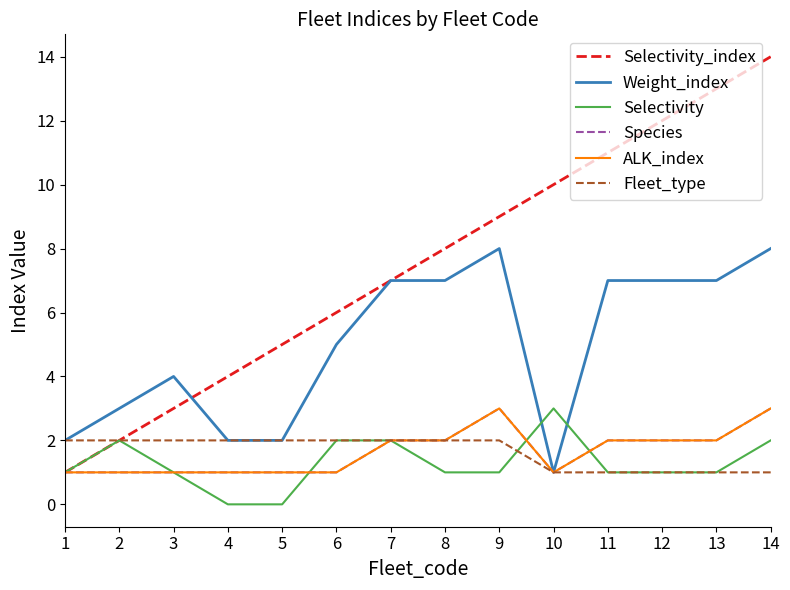

What is the difference between the Selectivity_index values at 8 and 10?

2